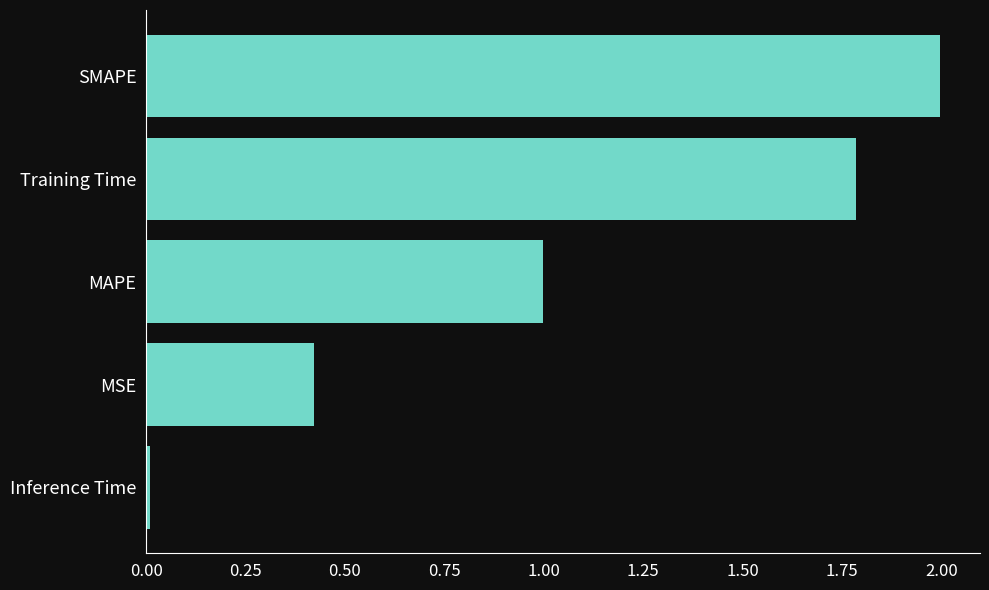

List the labels in order of value, smallest first.

Inference Time, MSE, MAPE, Training Time, SMAPE